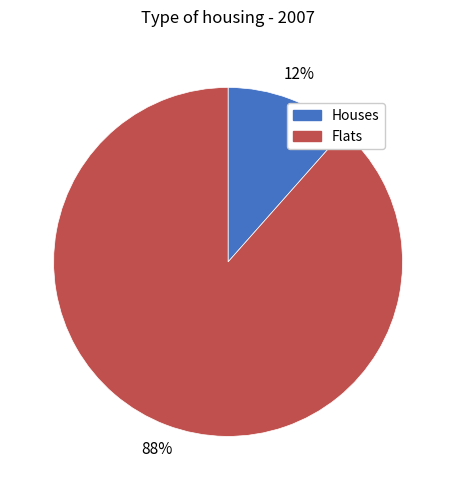

To the nearest percent, what is the average slice percentage?

50%